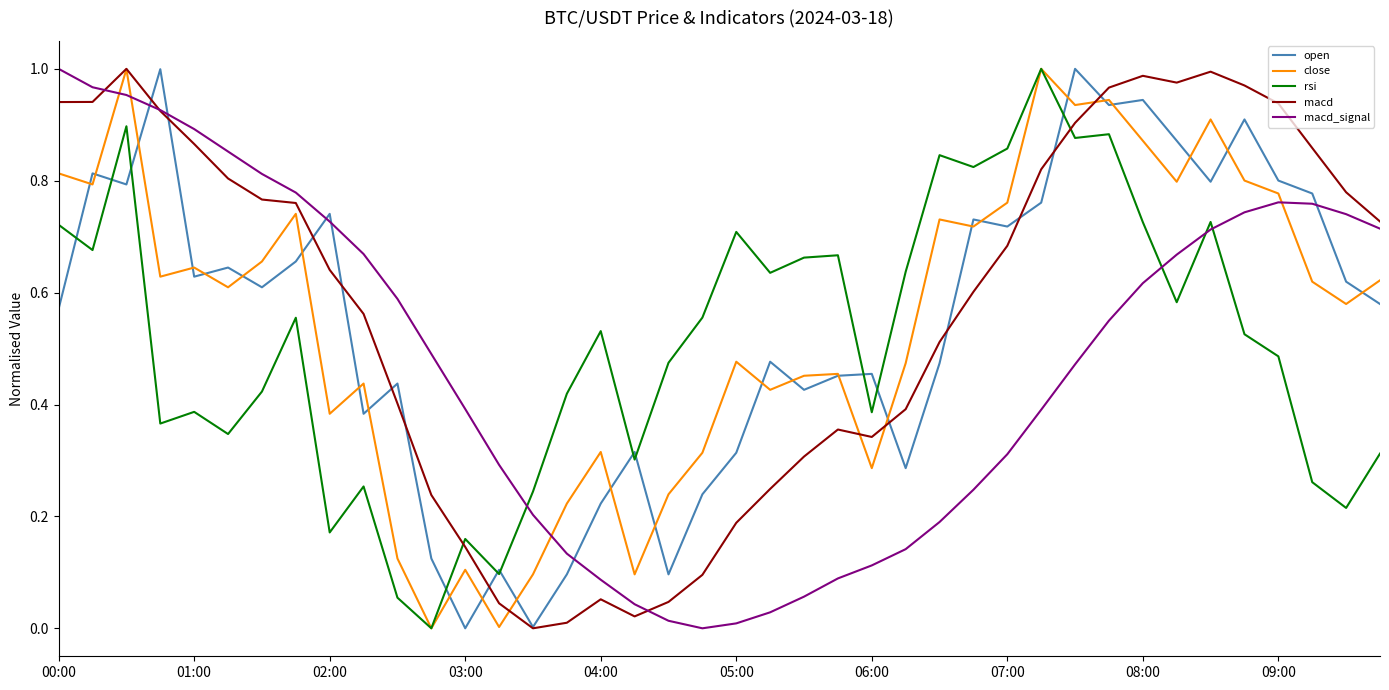

How many intersections are there between macd and rsi?

2